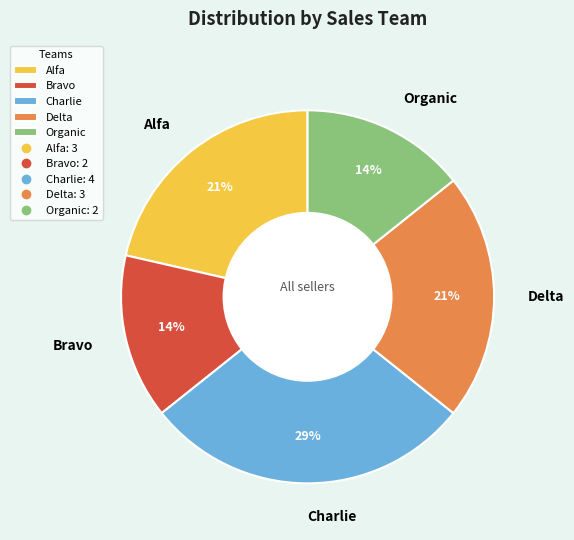

Count the number of slices in the pie.

5